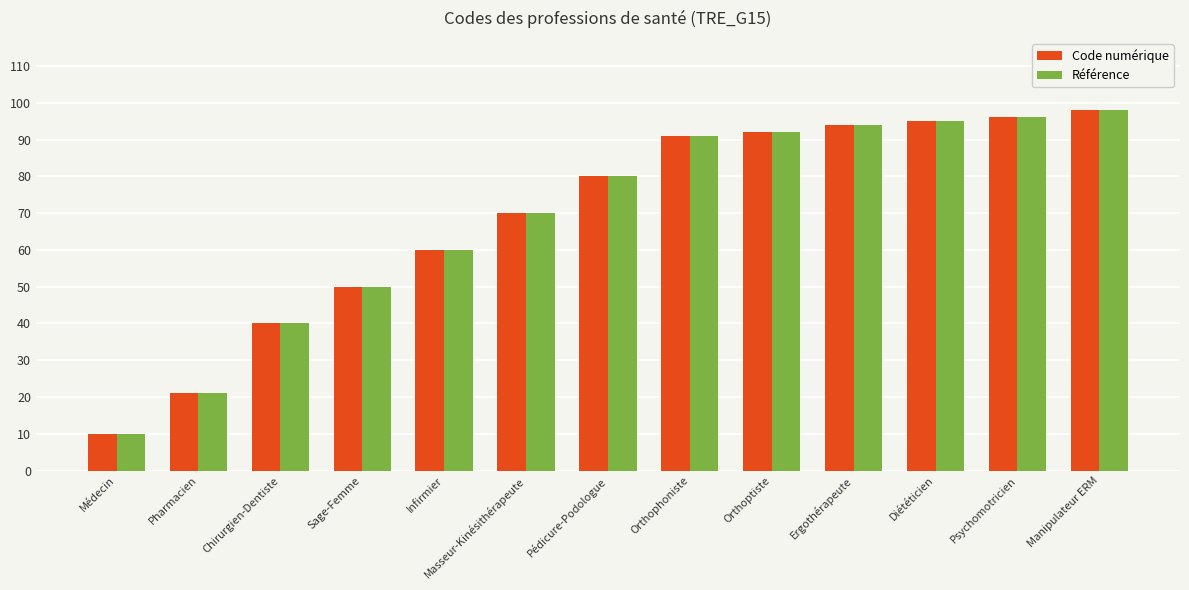

The Code numérique series shows 135 at Orthoptiste. True or false?

False